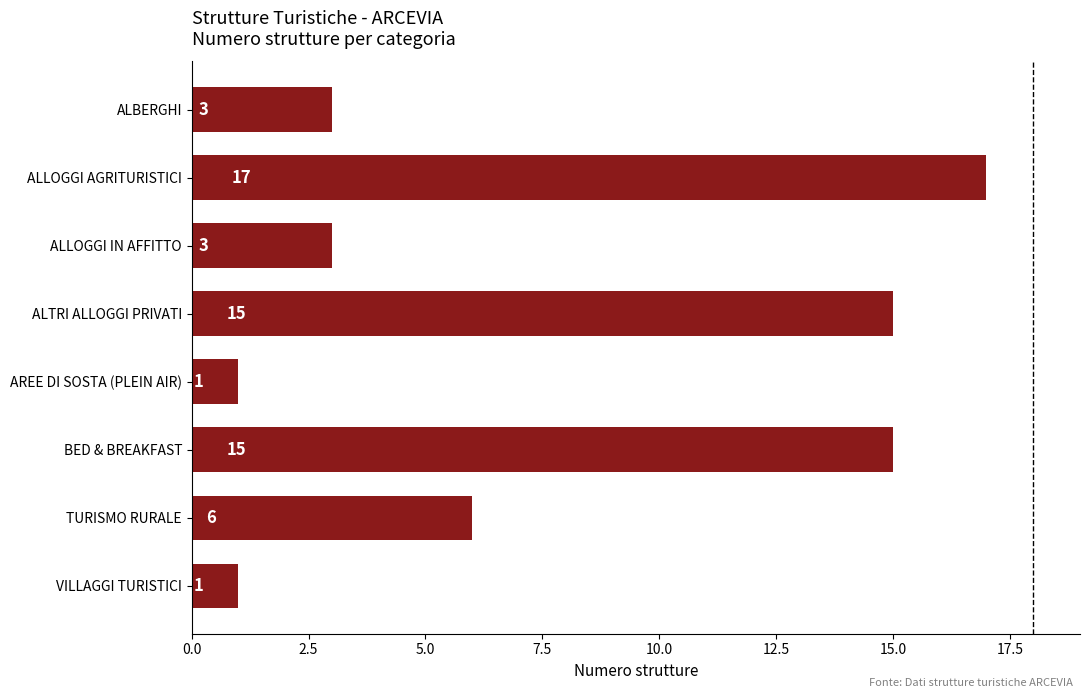

The chart shows a value of 15 at ALTRI ALLOGGI PRIVATI. True or false?

True